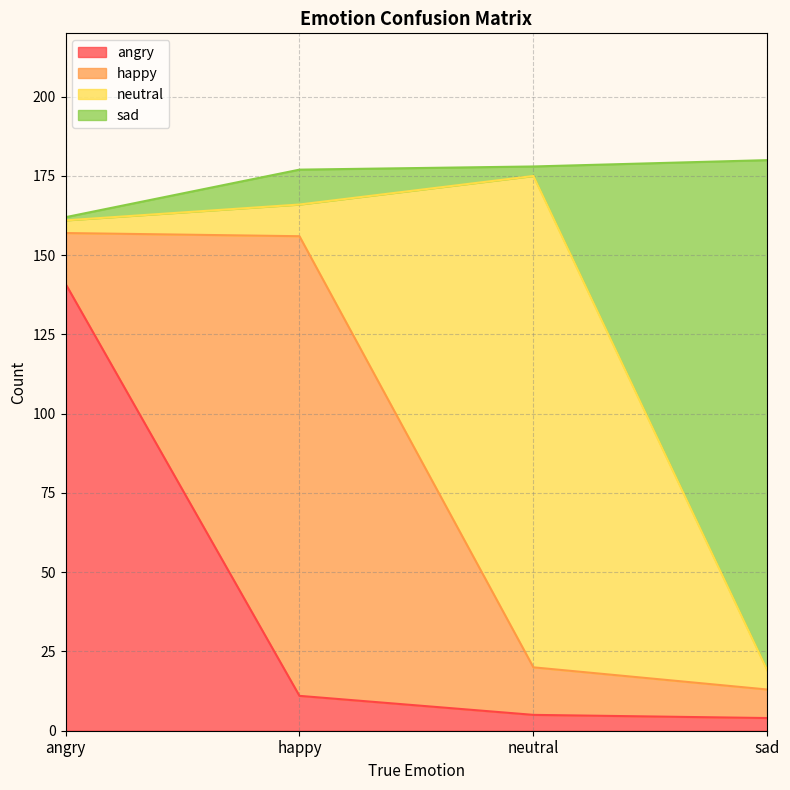

Is it true that angry equals 55 at angry?

False